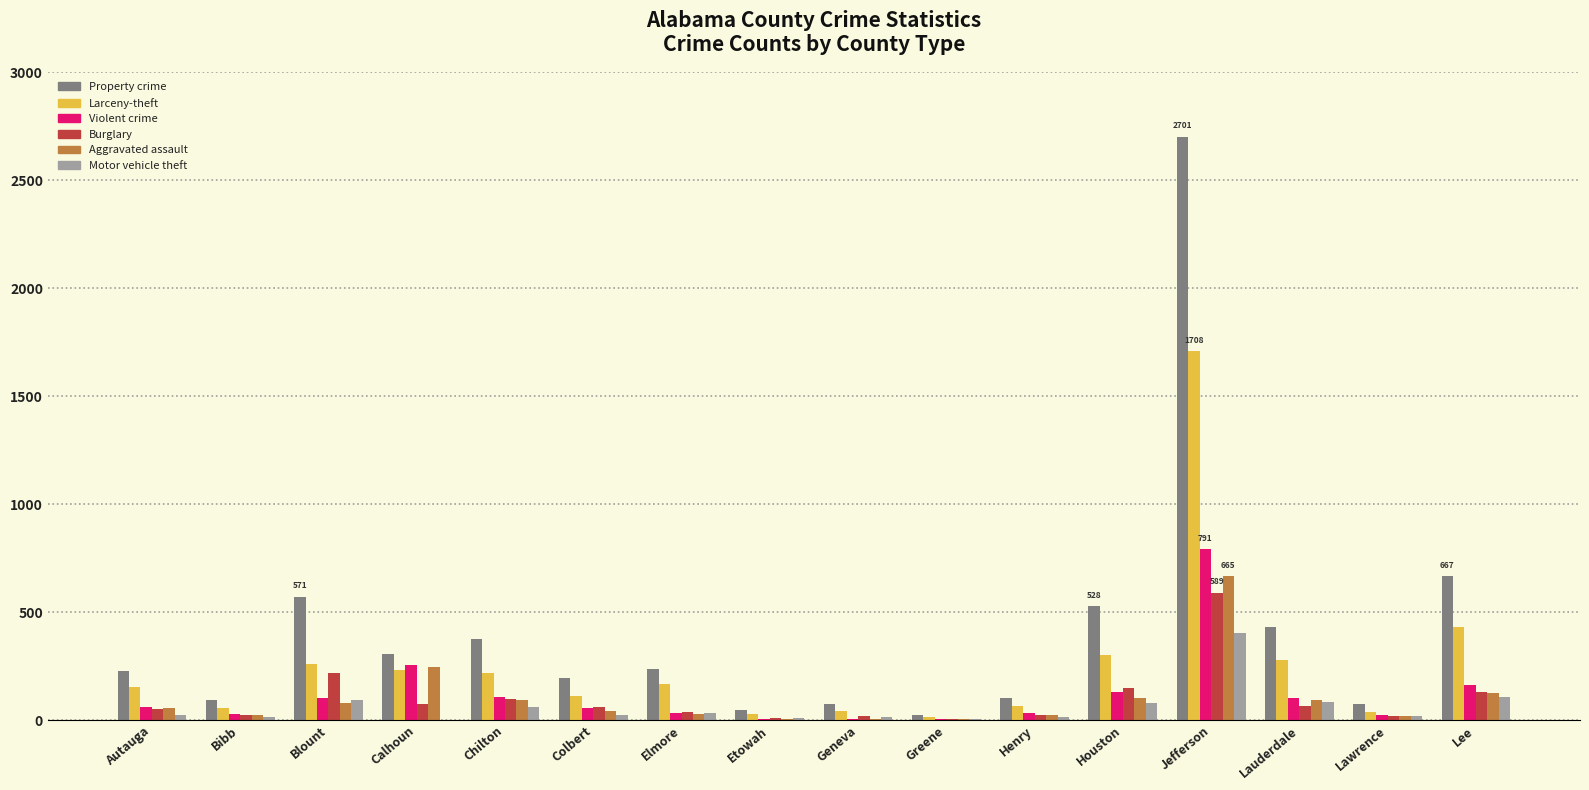

What is the average value of the Property crime series?

416